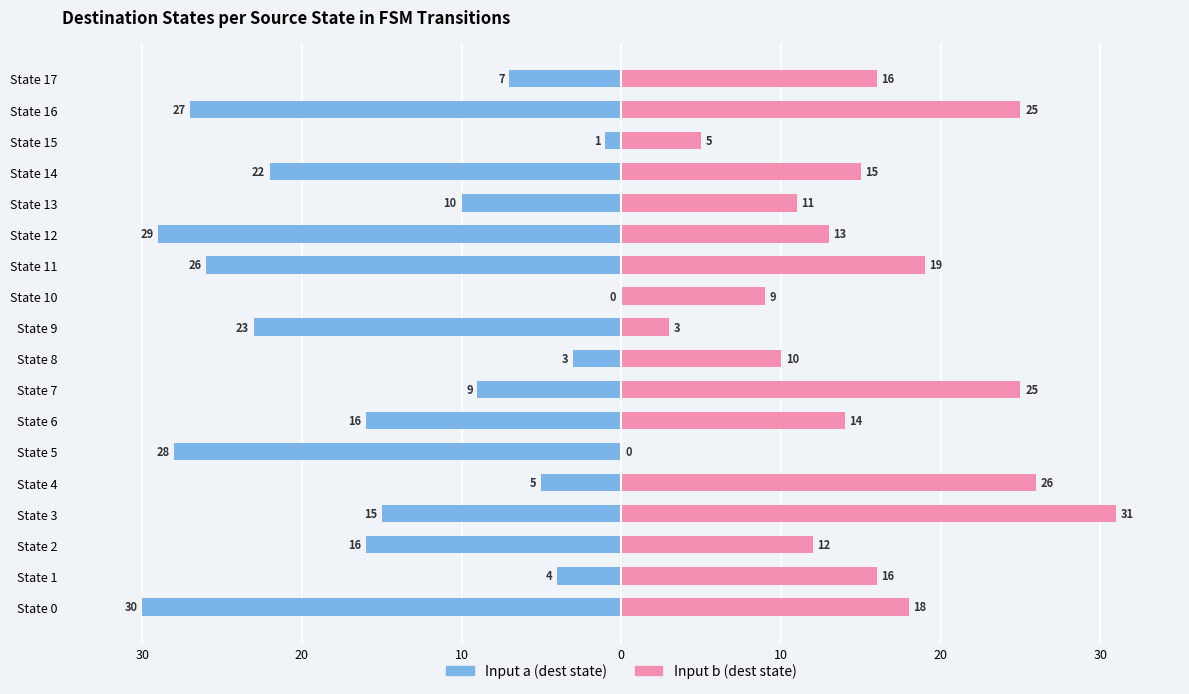

Count the number of categories in the chart.

18